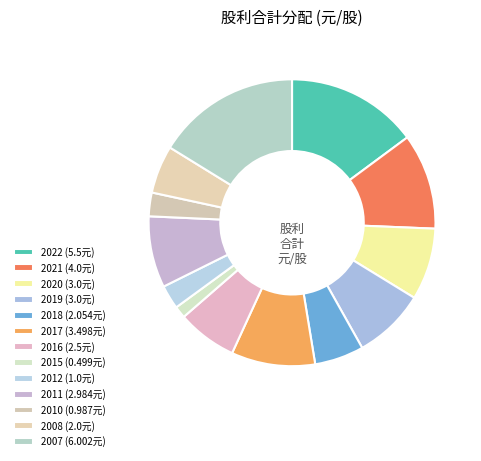

To the nearest percent, what percentage of the pie is 2012?

3%